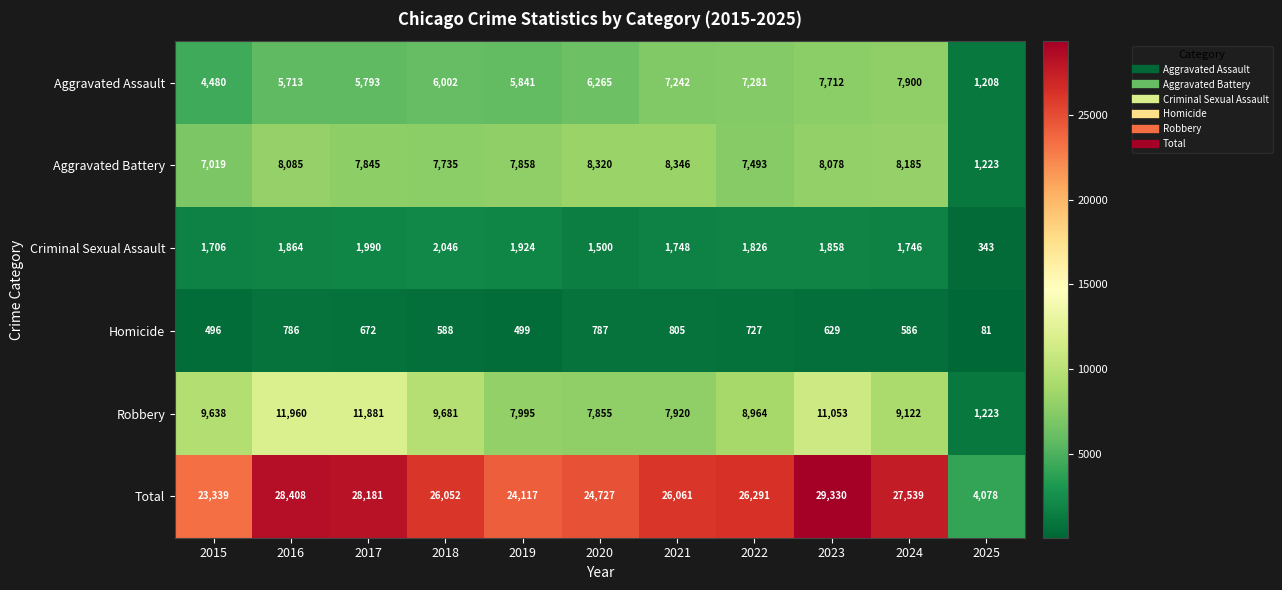

What value does the Aggravated Battery series have at 2020, to the nearest 50?

8300